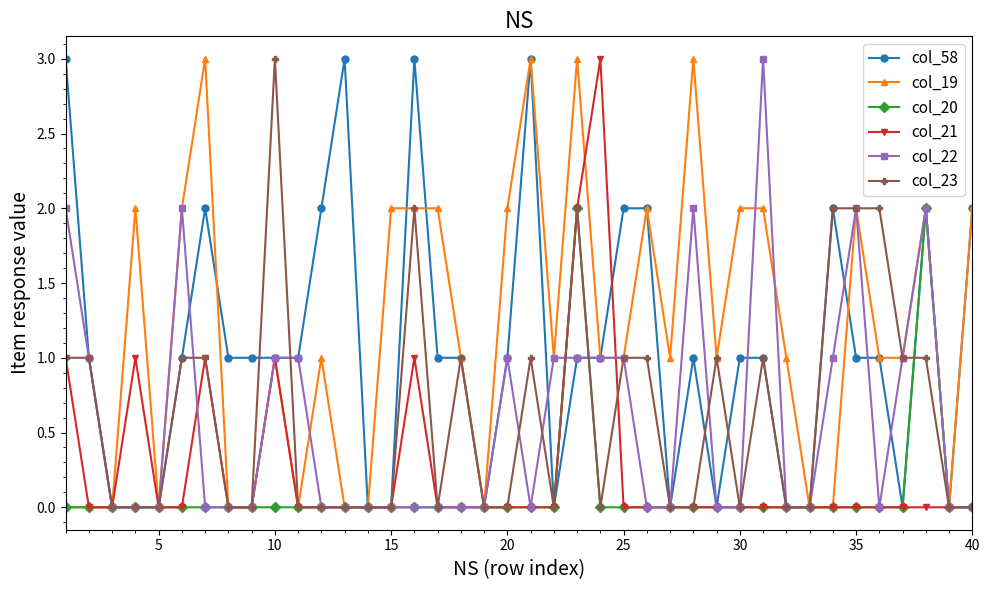

True or false: col_58 has more than 0 interior local peaks.

True